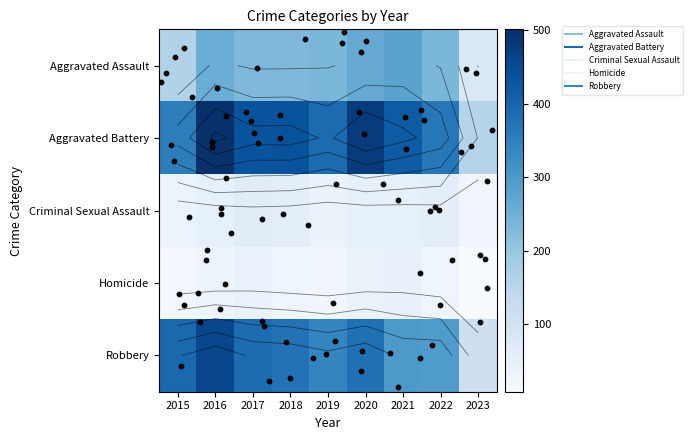

Which series has the largest total across all categories?

Aggravated Battery